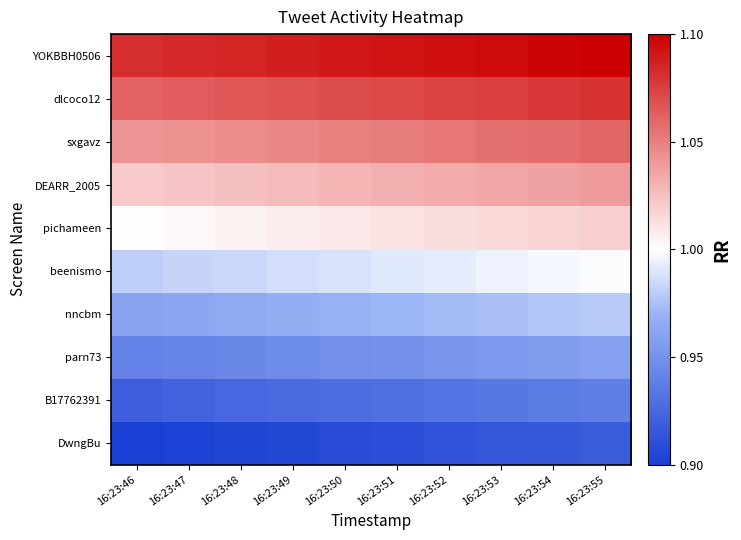

Reading left to right, what are all the values shown in this chart?

DwngBu: 16:23:46=0.9	16:23:47=0.9	16:23:48=0.9	16:23:49=0.9	16:23:50=0.9	16:23:51=0.9	16:23:52=0.9	16:23:53=0.9	16:23:54=0.9	16:23:55=0.9
B17762391: 16:23:46=0.9	16:23:47=0.9	16:23:48=0.9	16:23:49=0.9	16:23:50=0.9	16:23:51=0.9	16:23:52=0.9	16:23:53=0.9	16:23:54=0.9	16:23:55=0.9
parn73: 16:23:46=0.9	16:23:47=0.9	16:23:48=0.9	16:23:49=0.9	16:23:50=0.9	16:23:51=1.0	16:23:52=1.0	16:23:53=1.0	16:23:54=1.0	16:23:55=1.0
nncbm: 16:23:46=1.0	16:23:47=1.0	16:23:48=1.0	16:23:49=1.0	16:23:50=1.0	16:23:51=1.0	16:23:52=1.0	16:23:53=1.0	16:23:54=1.0	16:23:55=1.0
beenismo: 16:23:46=1.0	16:23:47=1.0	16:23:48=1.0	16:23:49=1.0	16:23:50=1.0	16:23:51=1.0	16:23:52=1.0	16:23:53=1.0	16:23:54=1.0	16:23:55=1.0
pichameen: 16:23:46=1.0	16:23:47=1.0	16:23:48=1.0	16:23:49=1.0	16:23:50=1.0	16:23:51=1.0	16:23:52=1.0	16:23:53=1.0	16:23:54=1.0	16:23:55=1.0
DEARR_2005: 16:23:46=1.0	16:23:47=1.0	16:23:48=1.0	16:23:49=1.0	16:23:50=1.0	16:23:51=1.0	16:23:52=1.0	16:23:53=1.0	16:23:54=1.0	16:23:55=1.0
sxgavz: 16:23:46=1.0	16:23:47=1.0	16:23:48=1.0	16:23:49=1.0	16:23:50=1.0	16:23:51=1.1	16:23:52=1.1	16:23:53=1.1	16:23:54=1.1	16:23:55=1.1
dlcoco12: 16:23:46=1.1	16:23:47=1.1	16:23:48=1.1	16:23:49=1.1	16:23:50=1.1	16:23:51=1.1	16:23:52=1.1	16:23:53=1.1	16:23:54=1.1	16:23:55=1.1
YOKBBH0506: 16:23:46=1.1	16:23:47=1.1	16:23:48=1.1	16:23:49=1.1	16:23:50=1.1	16:23:51=1.1	16:23:52=1.1	16:23:53=1.1	16:23:54=1.1	16:23:55=1.1